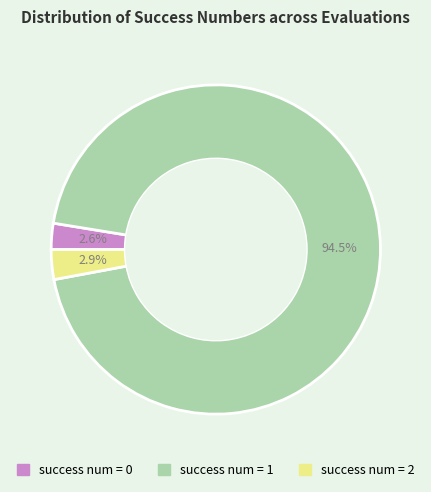

Is there a majority slice in this chart?

Yes